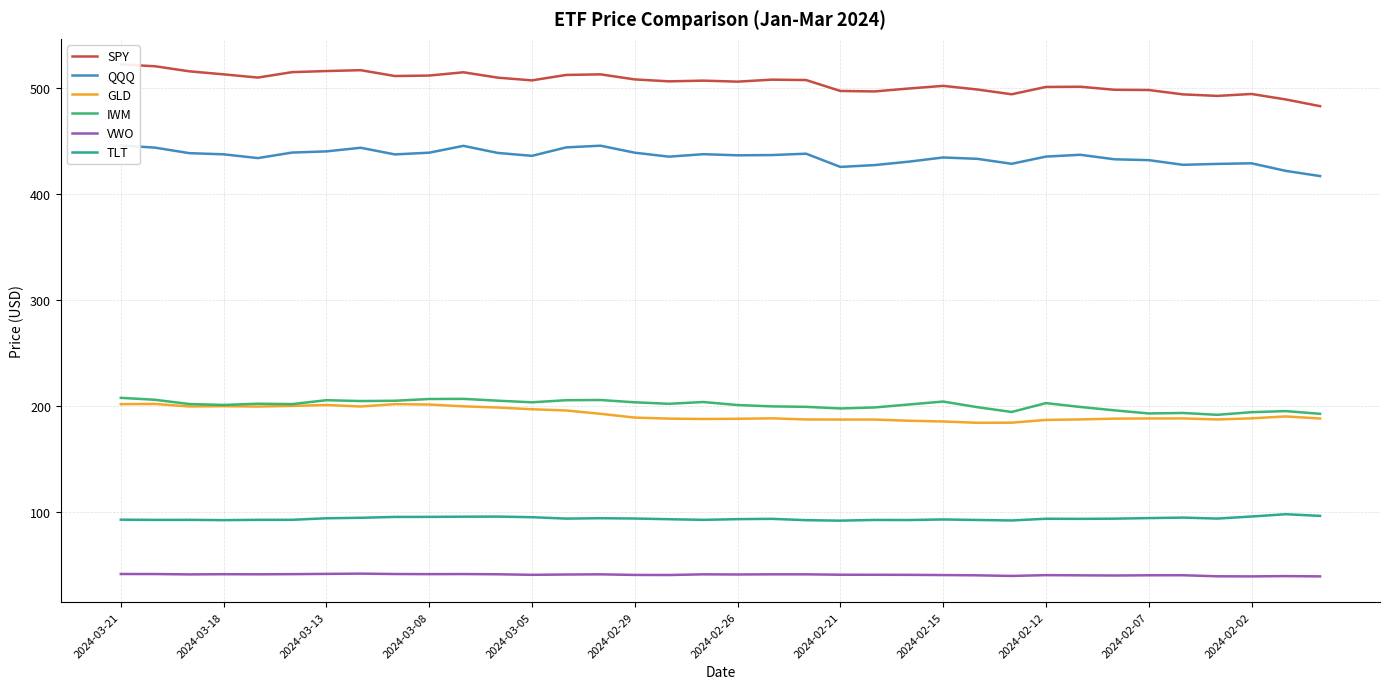

Which series has the largest total across all categories?

SPY